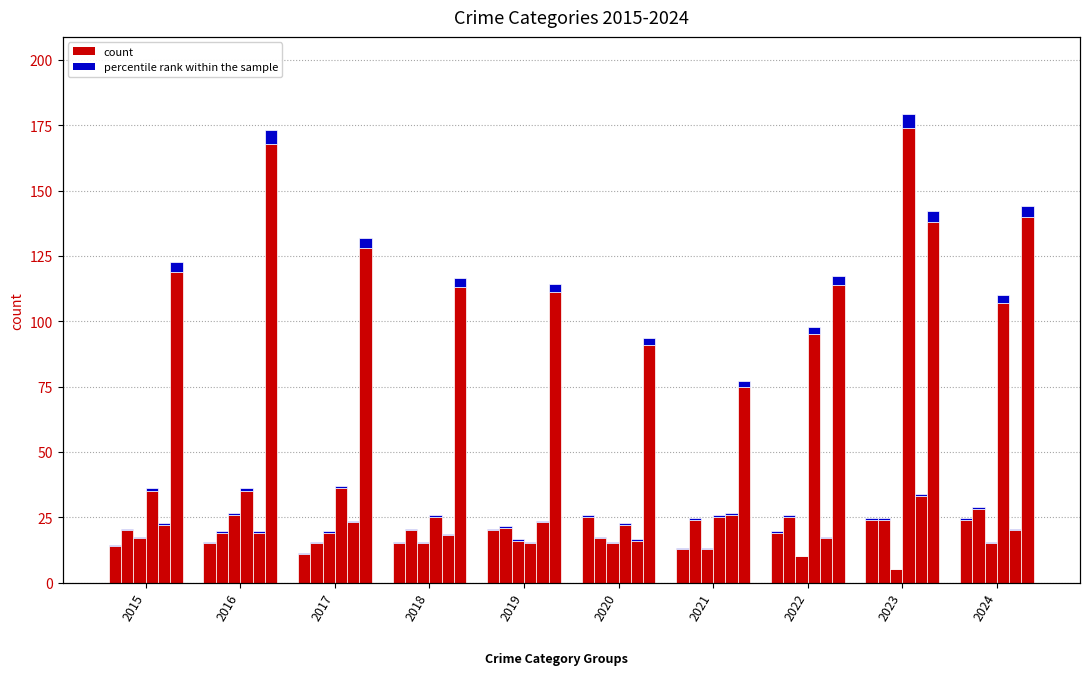

Where does the Aggravated Assault series first go above 19?

2019